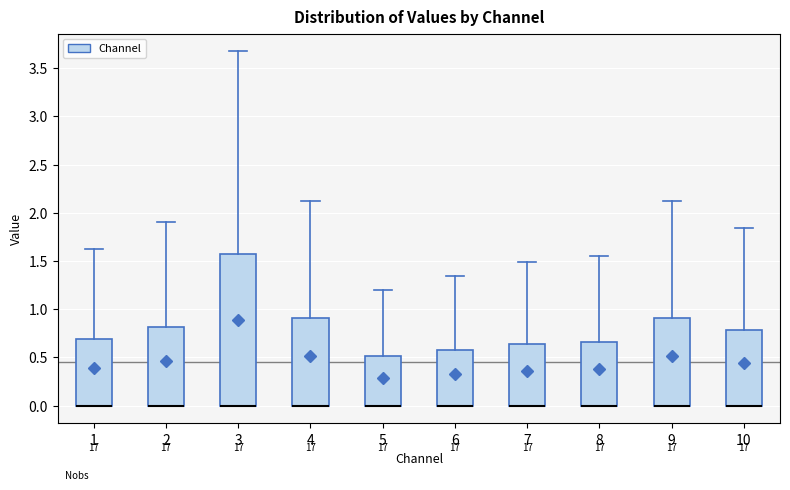

Reading left to right, transcribe this box plot: for each box, give where its median line is, the range the box spans, and where its two whiskers end, as read against the y-axis. The values are not printed on the chart, so give them approximately, as read against the axis.

1: median 0.00 (drawn on the box's lower edge), box 0.00 to 0.70, whiskers 0.00 to 1.65
2: median 0.00 (drawn on the box's lower edge), box 0.00 to 0.80, whiskers 0.00 to 1.90
3: median 0.00 (drawn on the box's lower edge), box 0.00 to 1.55, whiskers 0.00 to 3.65
4: median 0.00 (drawn on the box's lower edge), box 0.00 to 0.90, whiskers 0.00 to 2.10
5: median 0.00 (drawn on the box's lower edge), box 0.00 to 0.50, whiskers 0.00 to 1.20
6: median 0.00 (drawn on the box's lower edge), box 0.00 to 0.55, whiskers 0.00 to 1.35
7: median 0.00 (drawn on the box's lower edge), box 0.00 to 0.65, whiskers 0.00 to 1.50
8: median 0.00 (drawn on the box's lower edge), box 0.00 to 0.65, whiskers 0.00 to 1.55
9: median 0.00 (drawn on the box's lower edge), box 0.00 to 0.90, whiskers 0.00 to 2.10
10: median 0.00 (drawn on the box's lower edge), box 0.00 to 0.80, whiskers 0.00 to 1.85